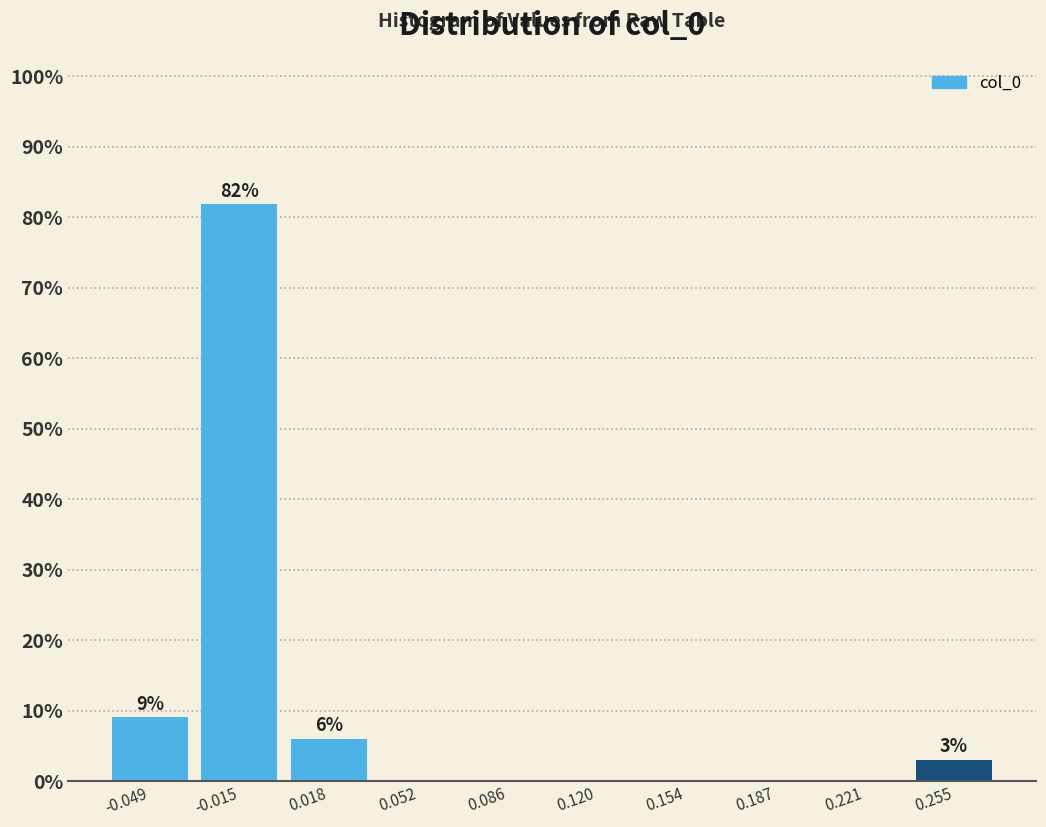

Over which range of the x-axis is the bar tallest?

-0.030 to 0.000